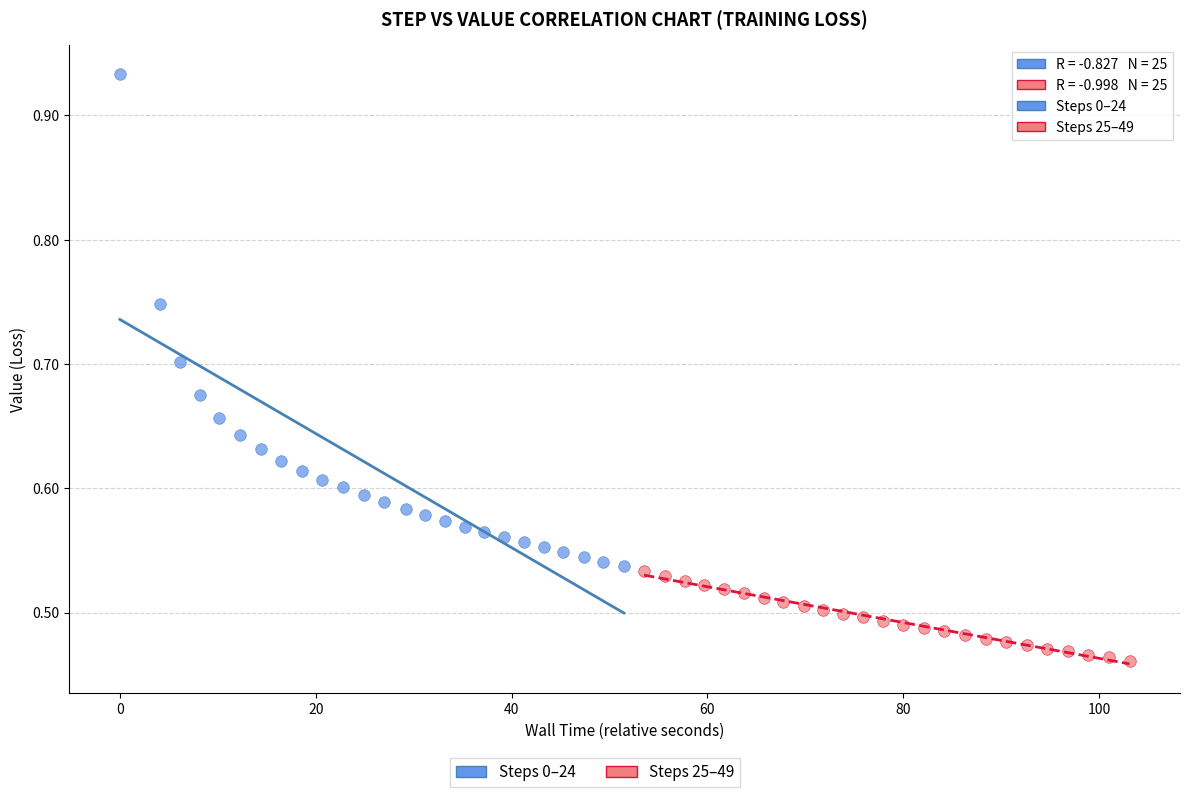

Which series has the largest Y range (max minus min)?

Steps 0–24